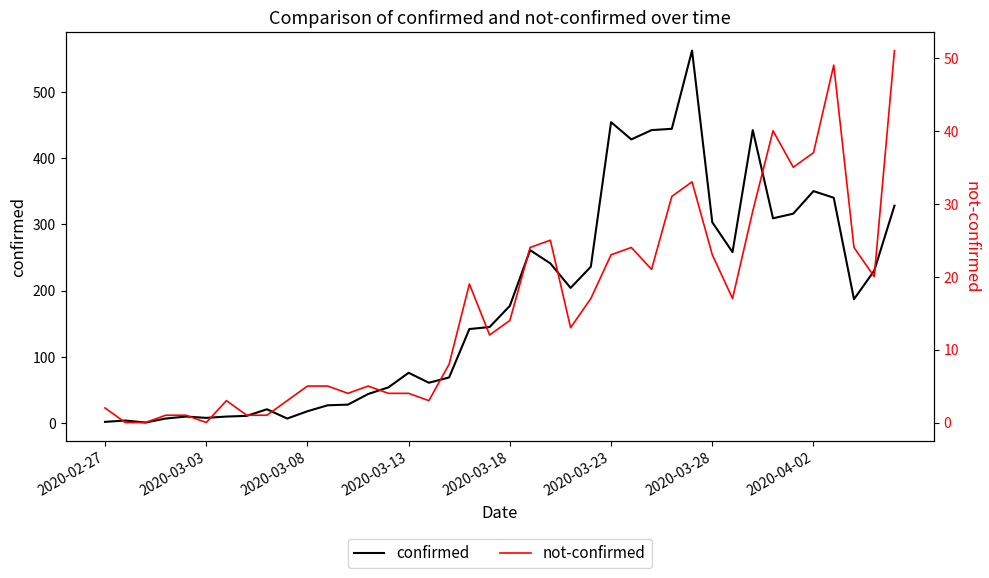

Which series has the largest total across all categories?

confirmed